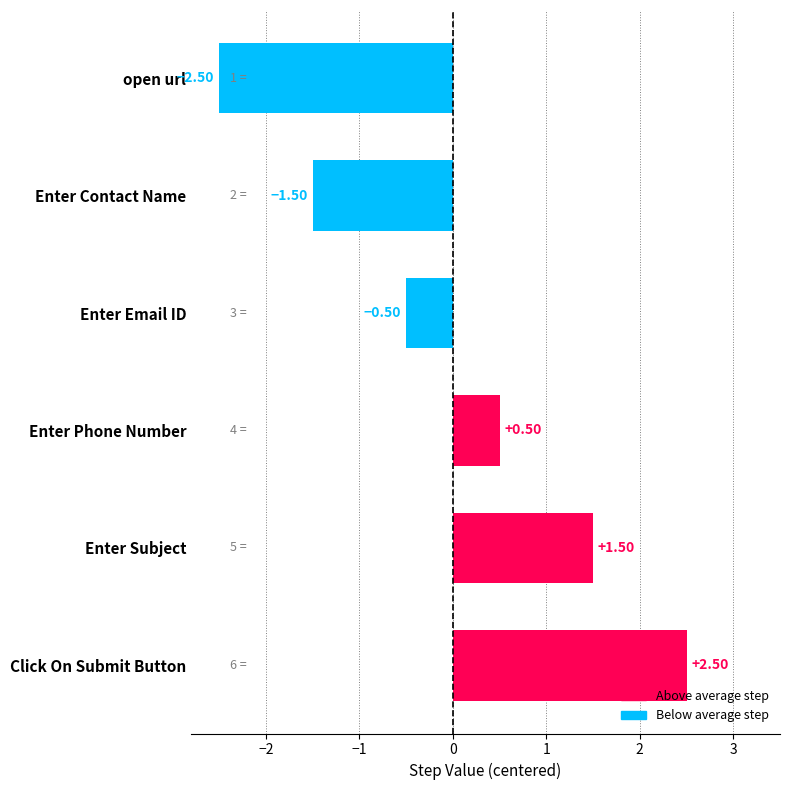

What is the change in value from open url to Enter Phone Number?

+3.0